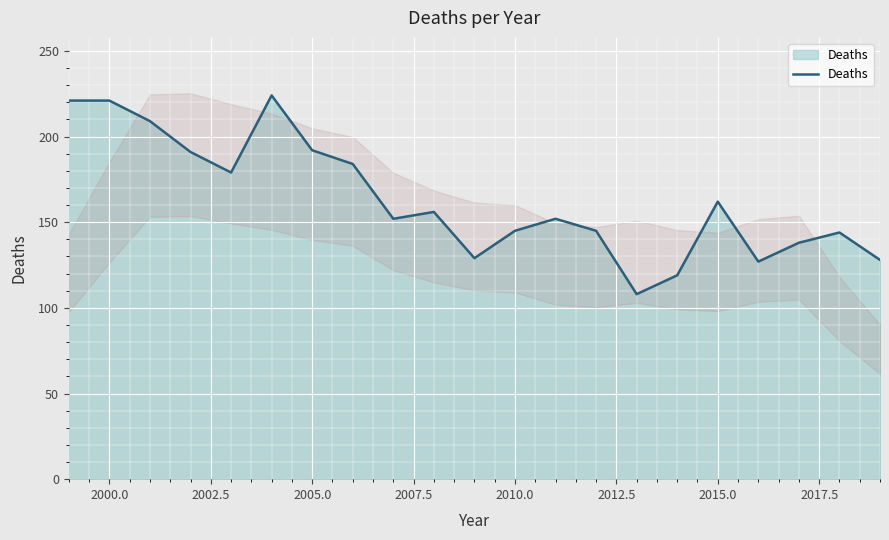

Where is Deaths nearest to the value 166?

2015.0